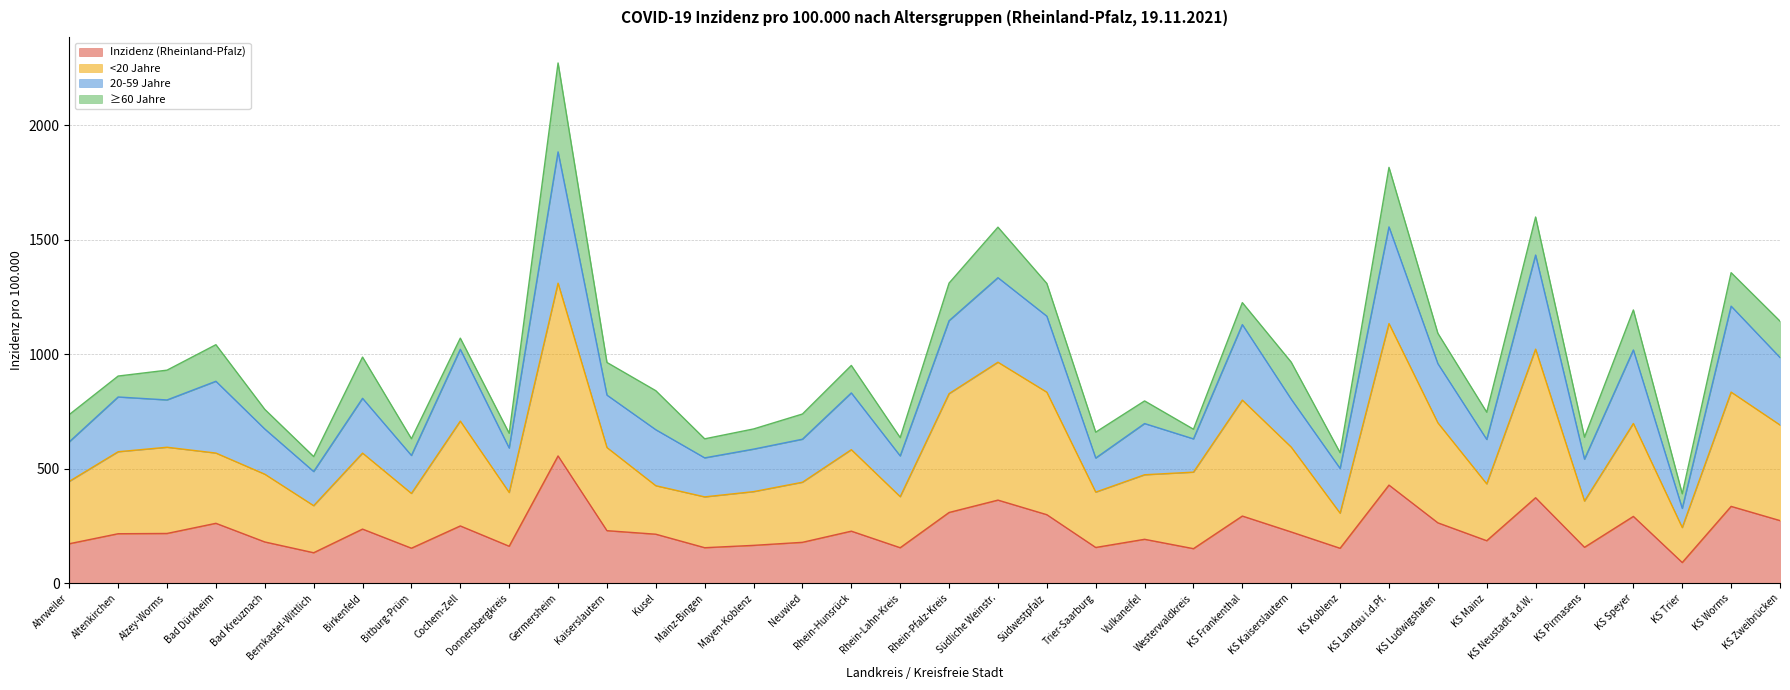

How many interior local valleys does the <20 Jahre series have?

10